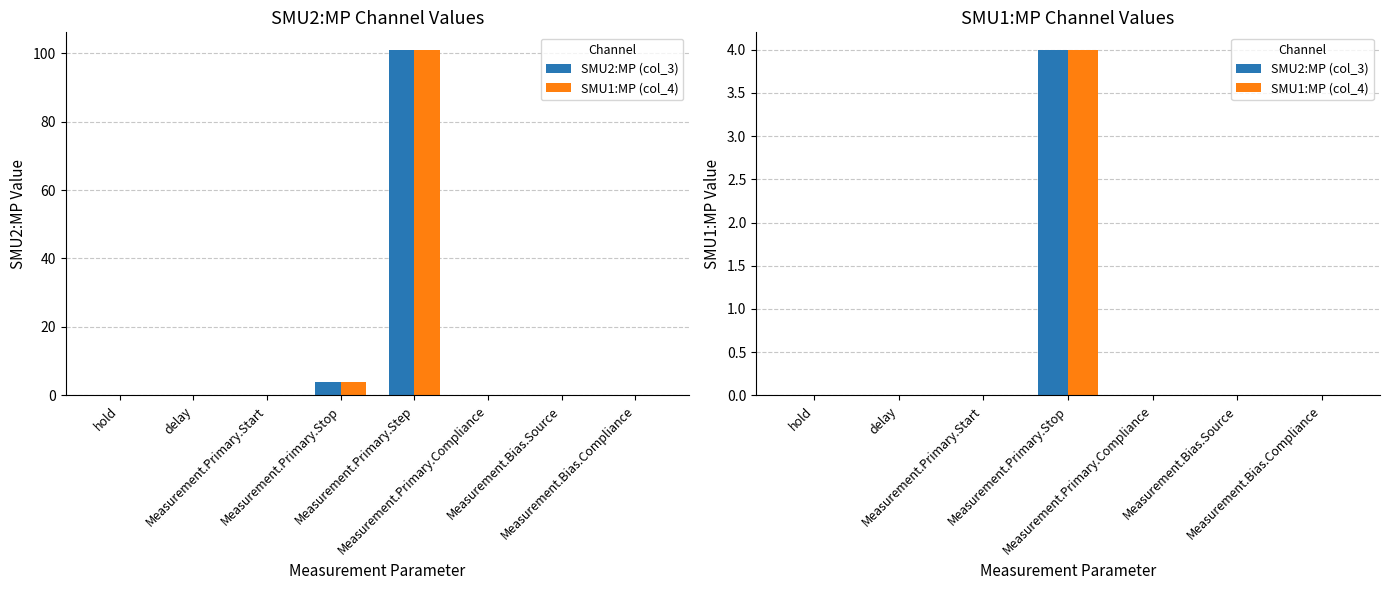

Between delay and Measurement.Primary.Start, which series saw the biggest shift?

SMU2:MP (col_3)